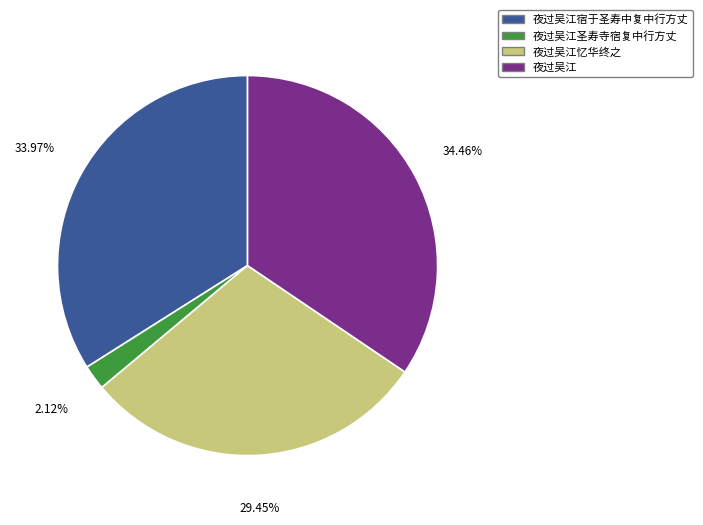

What is the ratio of the value at 夜过吴江忆华终之 to the value at 夜过吴江?

0.9